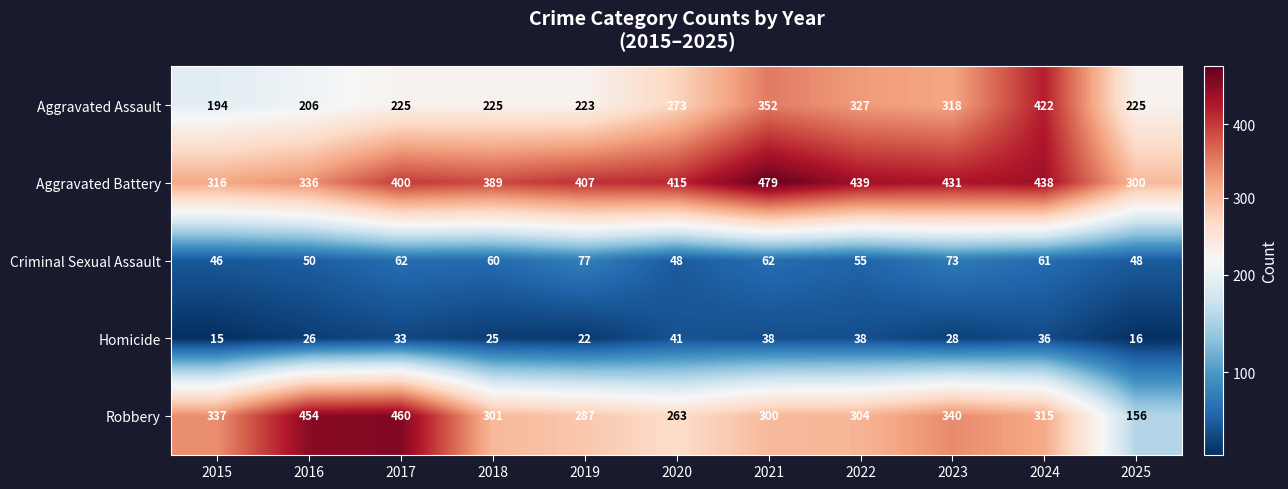

How many data points does each series have?

11